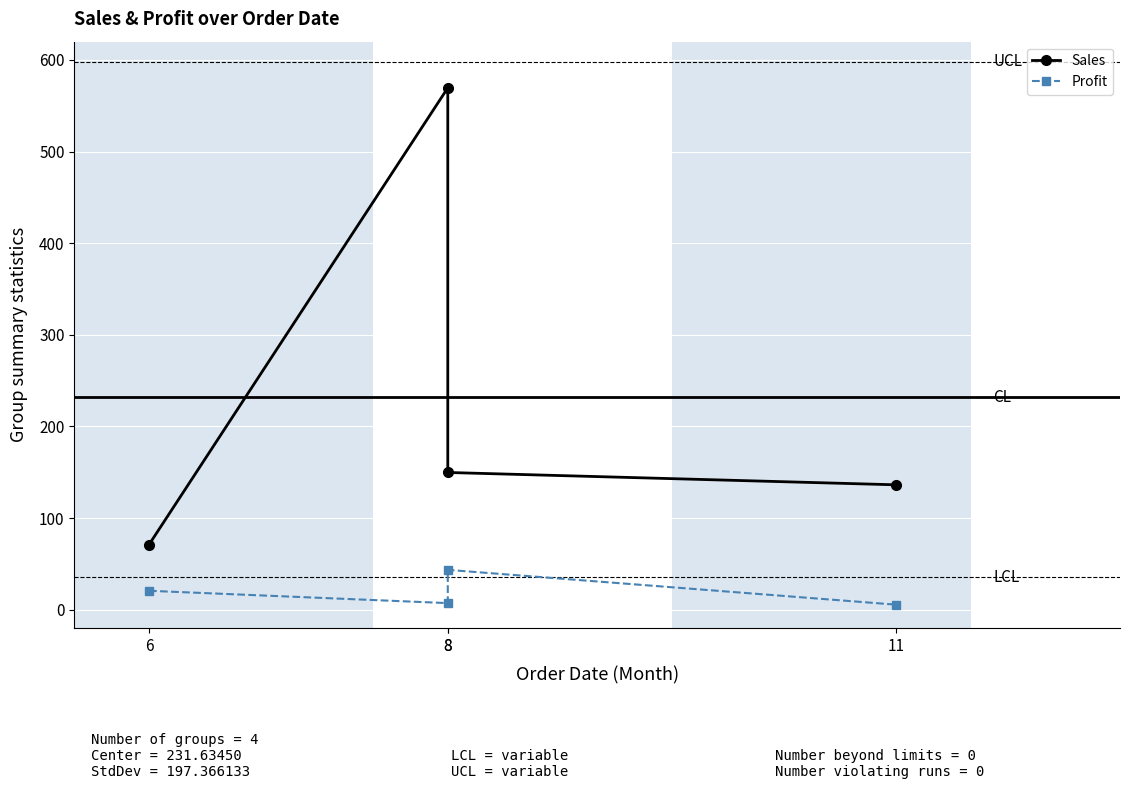

At which label does Sales first exceed 149?

8